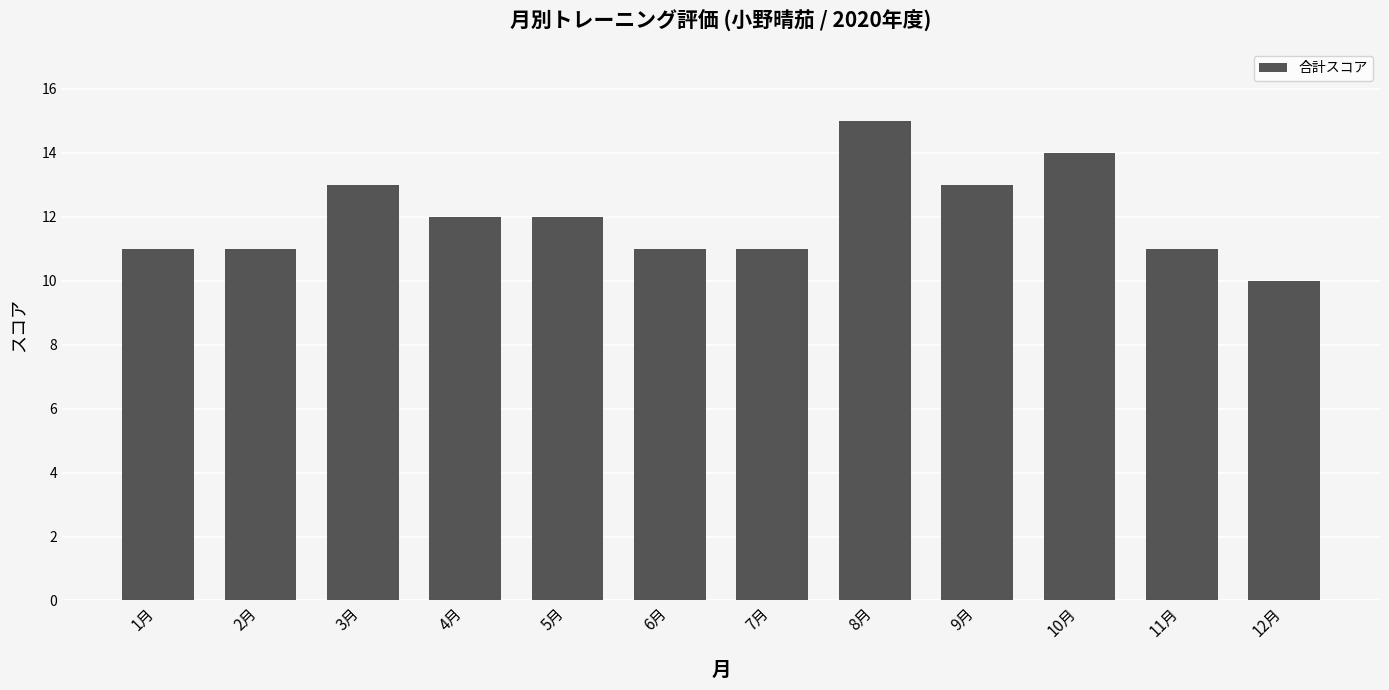

What is the difference between the maximum and second lowest values?

4